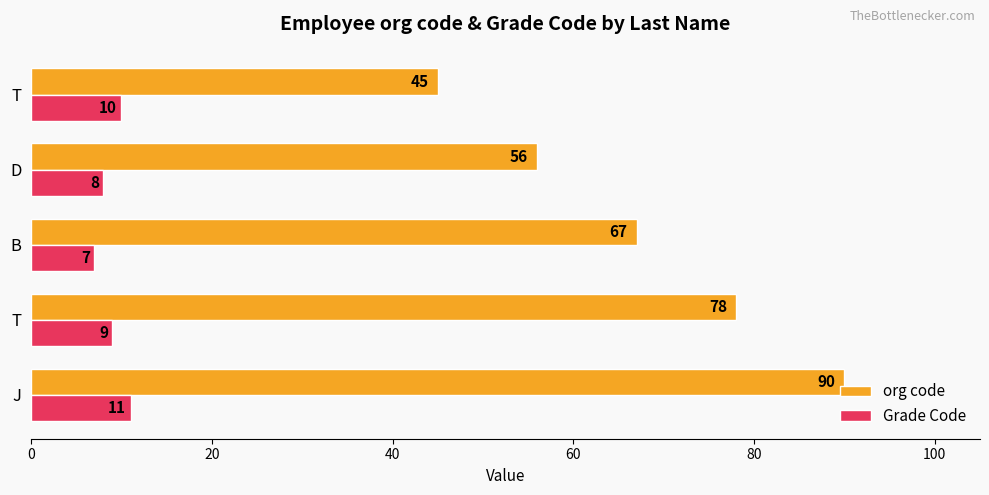

How many series are shown in this chart?

2